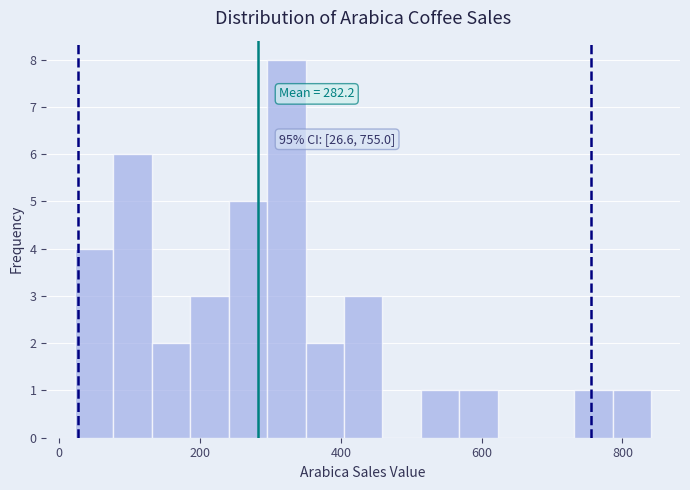

Read against the x-axis, roughly where is the centre of the tallest bar?

320